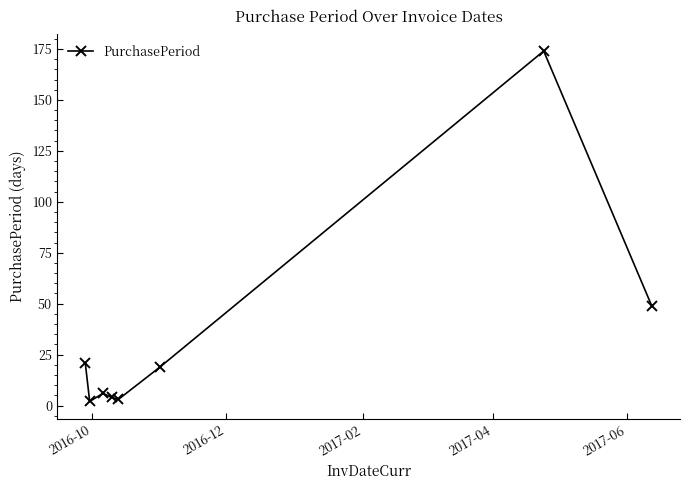

How many interior local valleys (lower than both neighbors) does the data have?

2